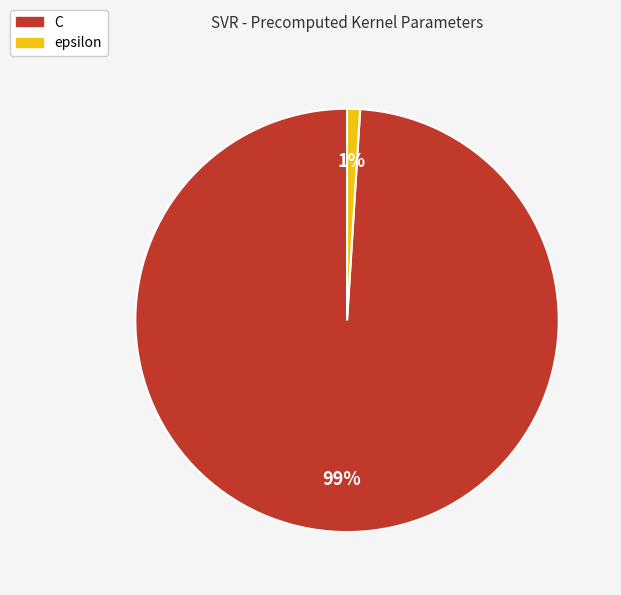

Does C account for over 50% of the chart?

Yes